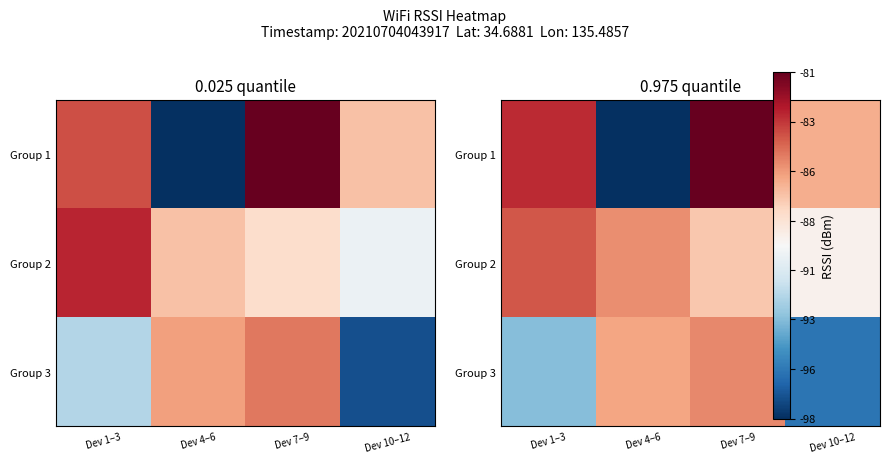

The value of Group 1 at Dev 10–12 is -59.2. True or false?

False